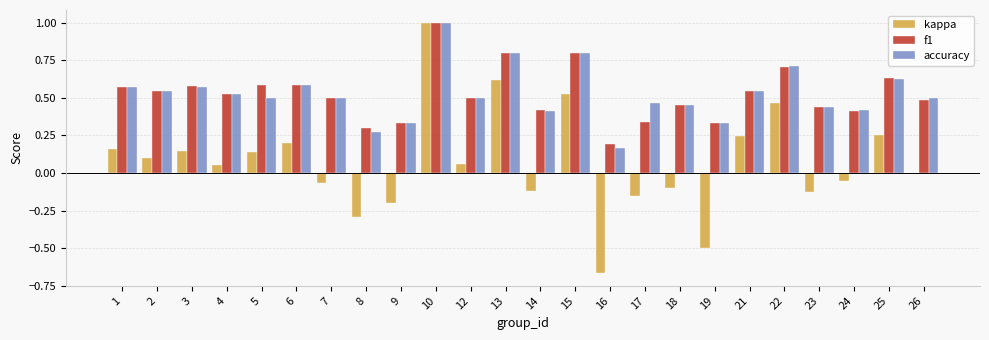

The value of f1 at 7 is 0.5. True or false?

True